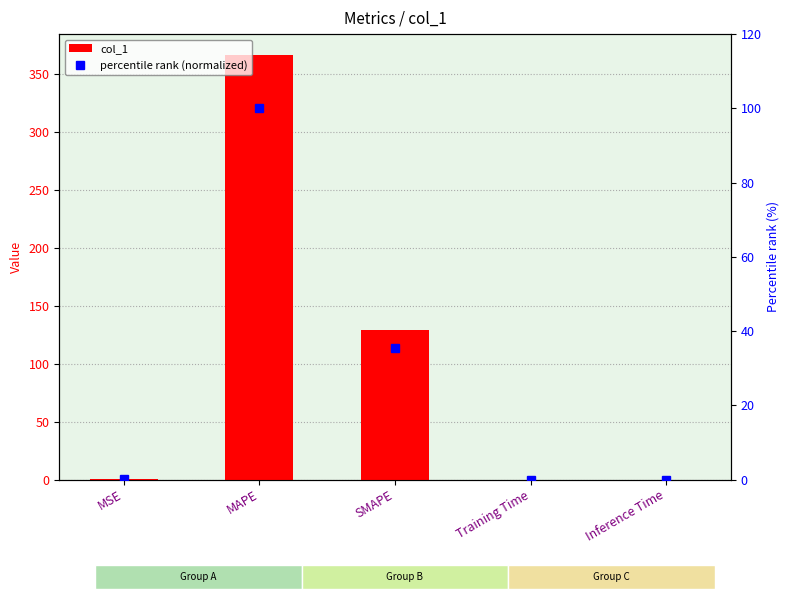

Which has a higher value, SMAPE or MAPE?

MAPE